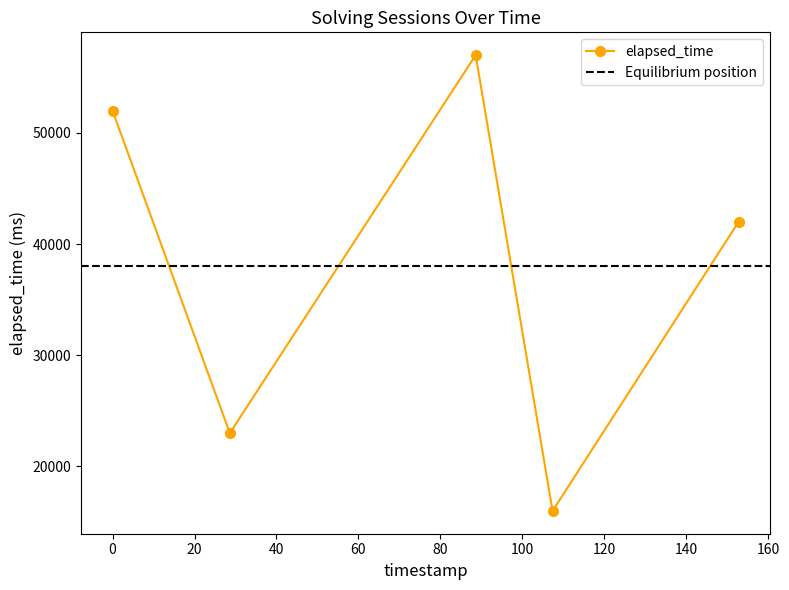

What is the value of the 5th point from the left?

42000